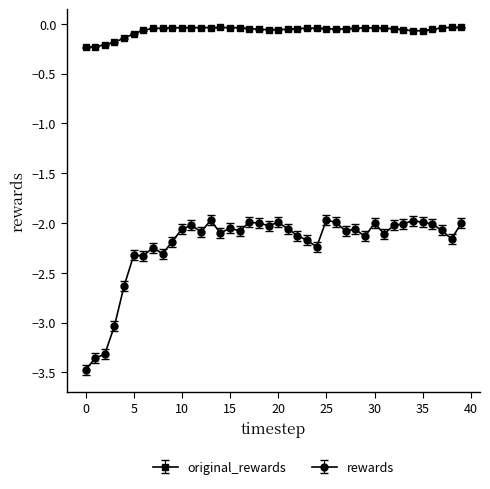

Which series has the widest spread of values?

rewards